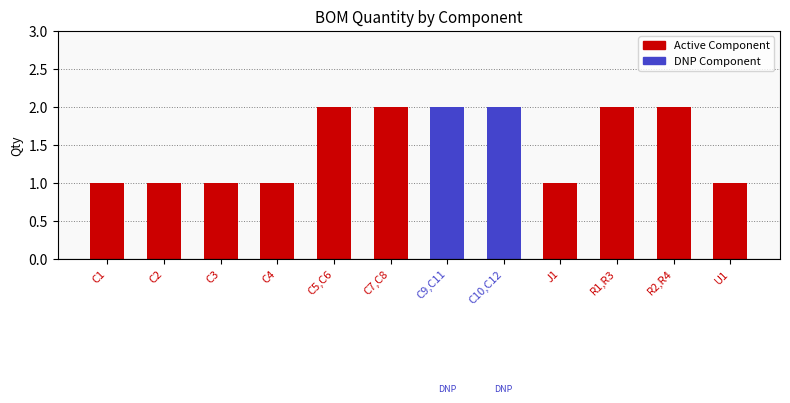

What is the sum of all values?

18